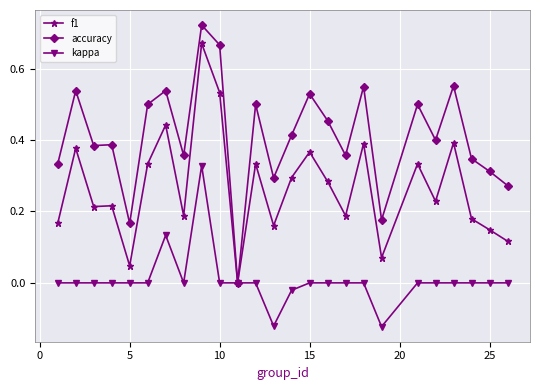

List the series in order of their overall mean, highest first.

accuracy, f1, kappa